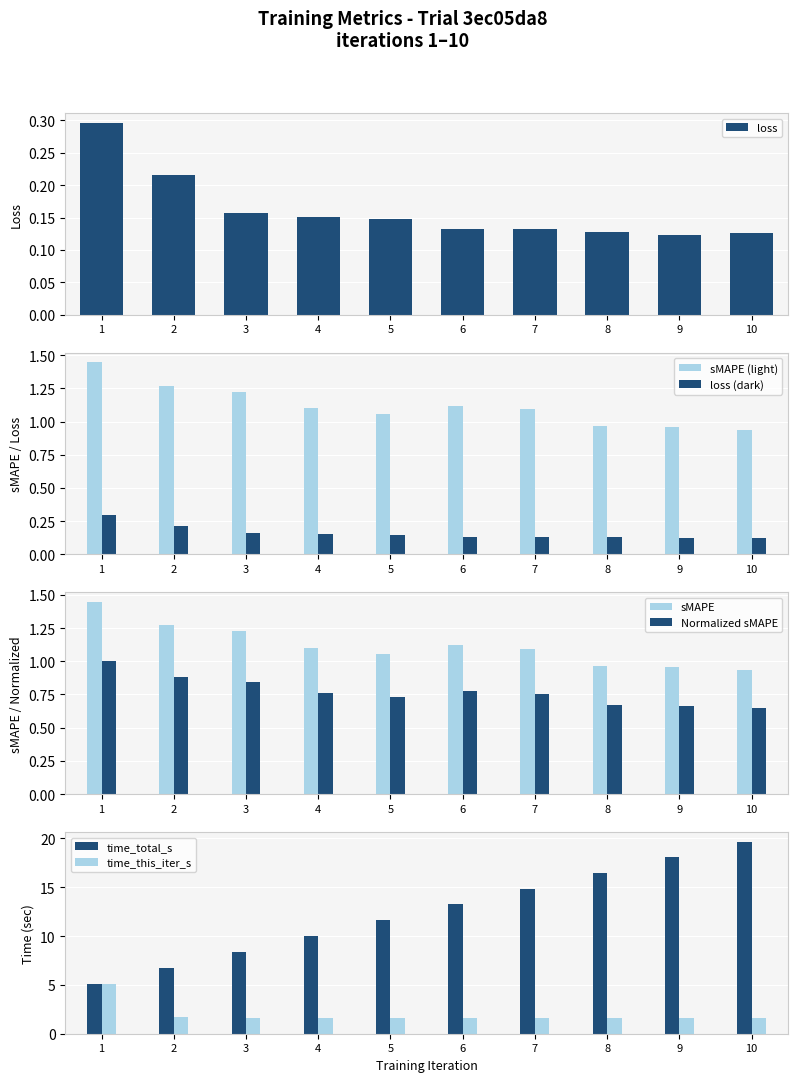

Is it true that time_this_iter_s equals 2.6 at 7?

False